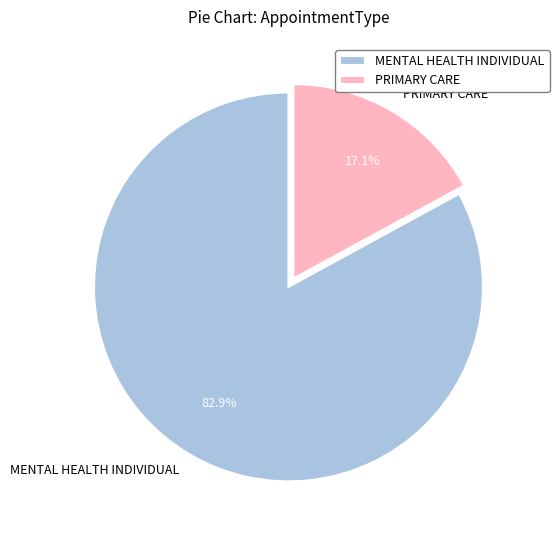

Rank the categories by value from lowest to highest.

PRIMARY CARE, MENTAL HEALTH INDIVIDUAL